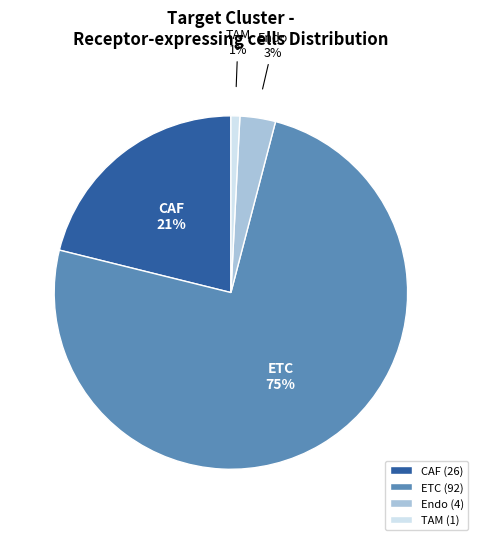

Is there any slice that represents more than half of the pie?

Yes